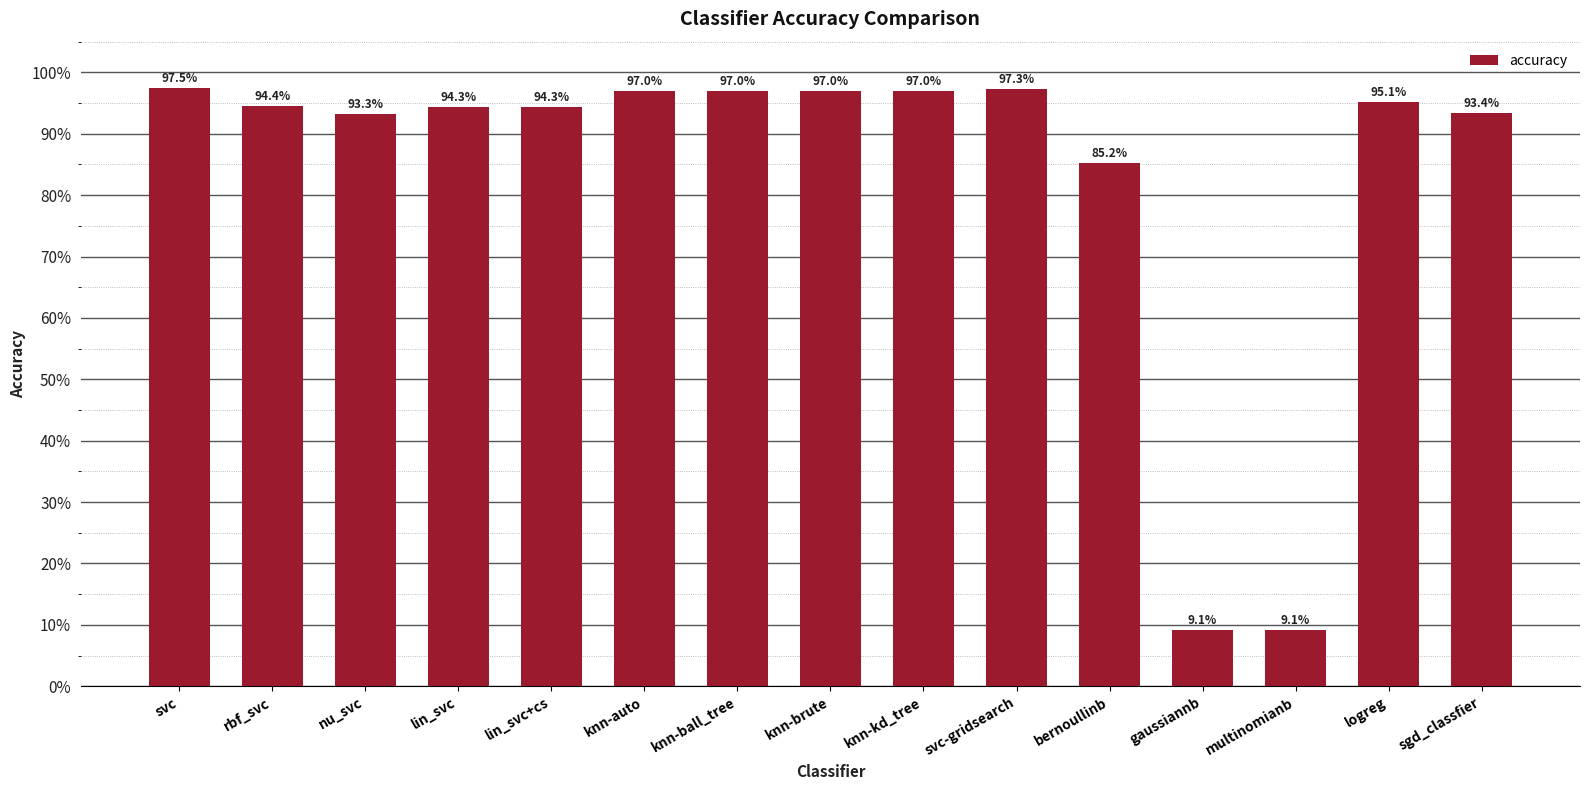

Does the chart contain any negative values?

No